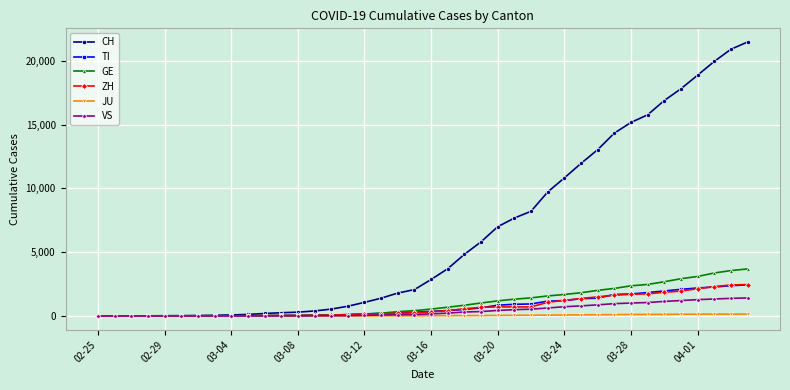

Which series has the largest total across all categories?

CH